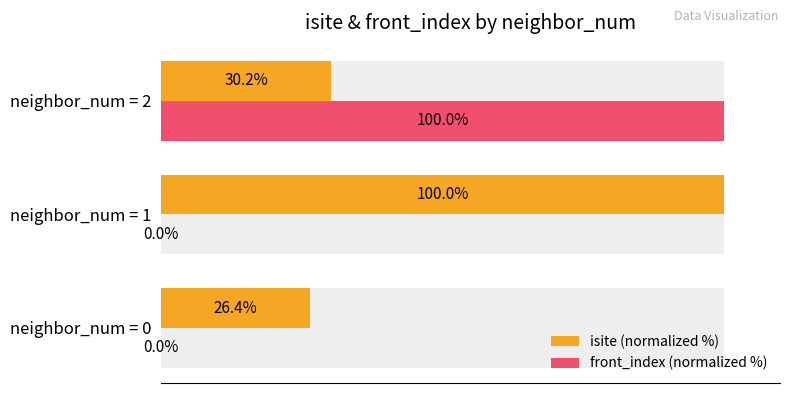

What are all the series names shown in the legend?

isite (normalized %), front_index (normalized %)